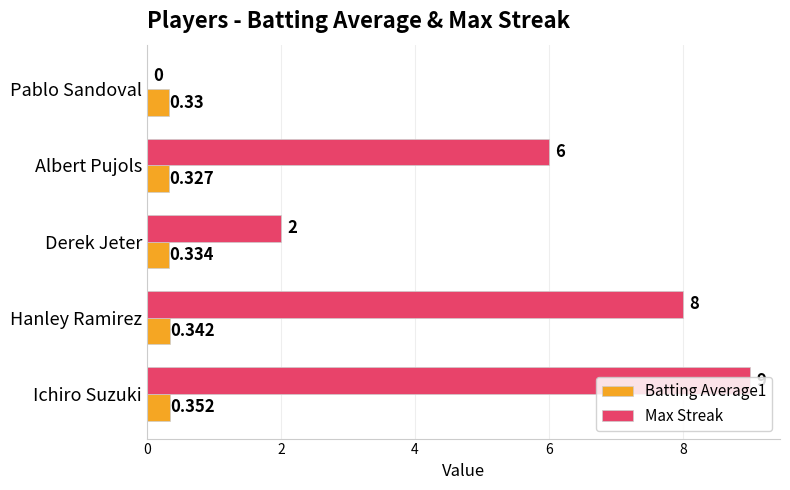

Which series has the largest total across all categories?

Max Streak